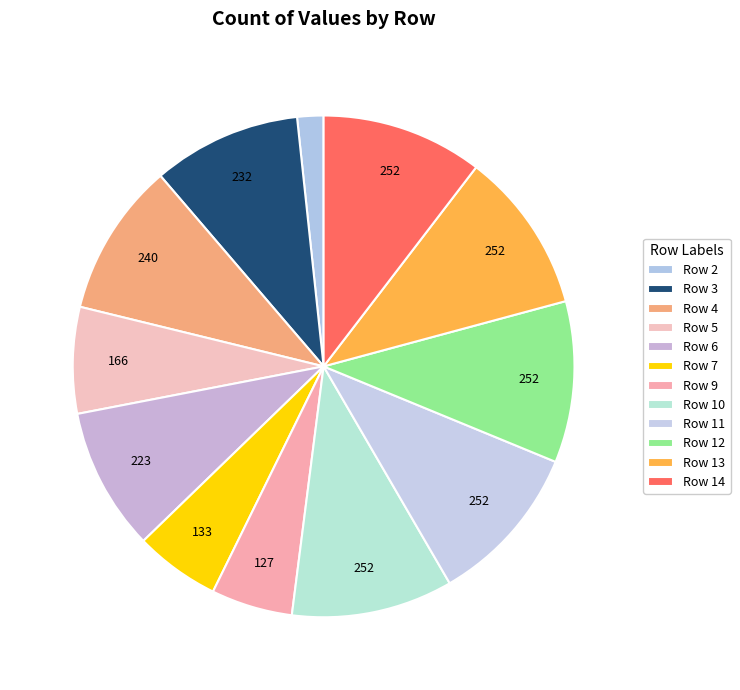

How many slices are in this pie chart?

12